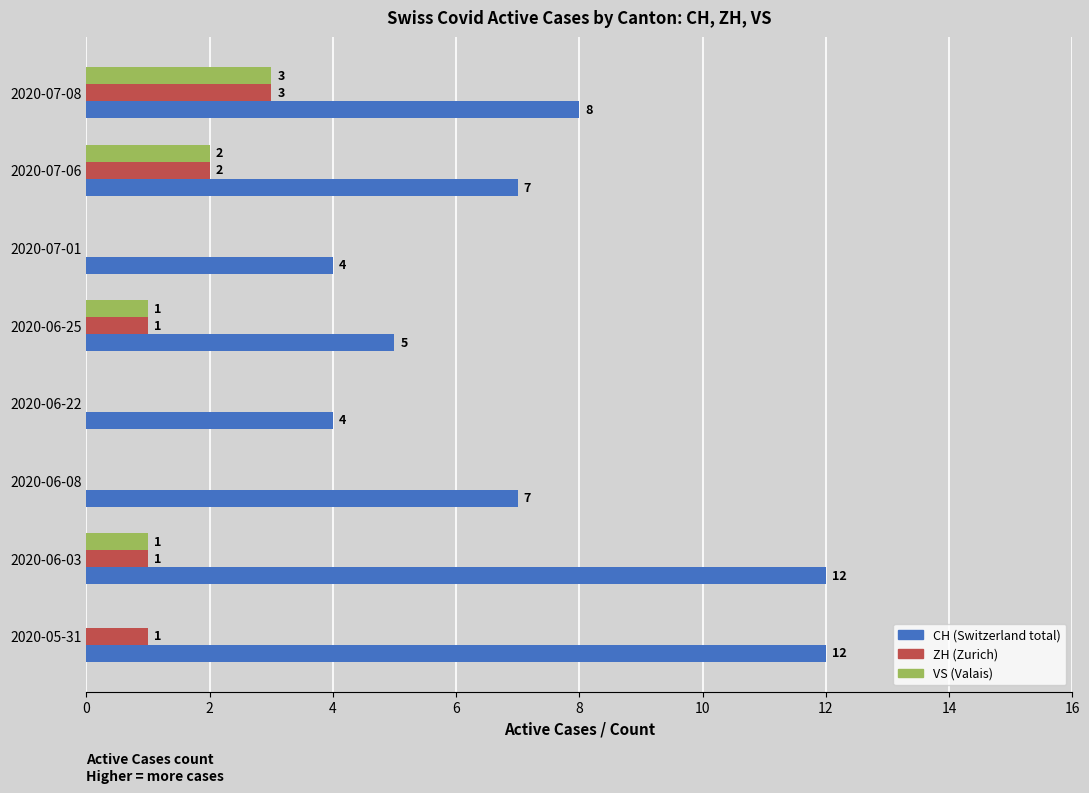

What is the total value across all series at 2020-06-08?

7